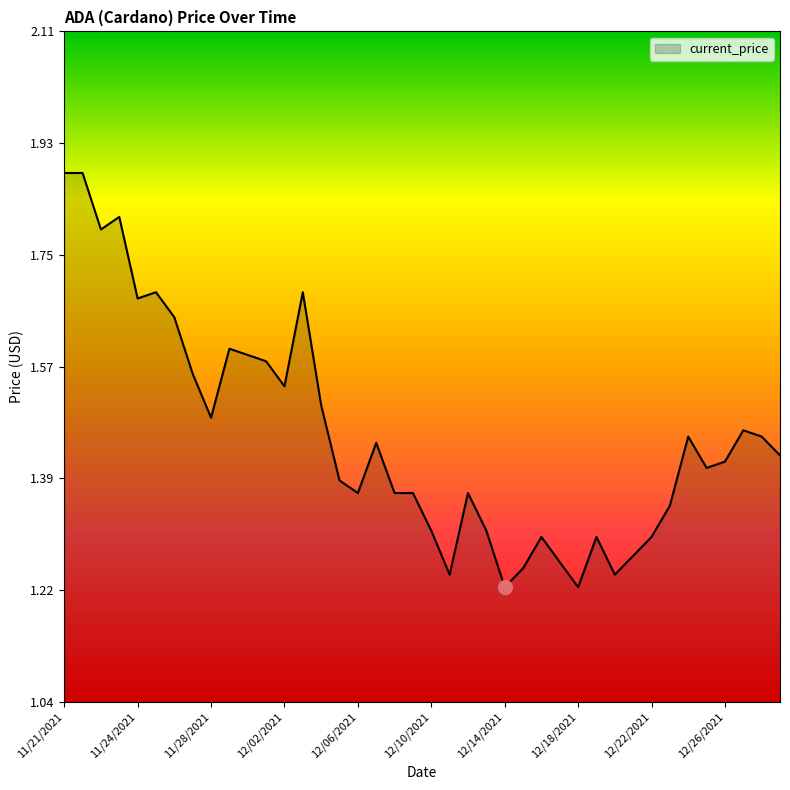

Rank the categories by value from lowest to highest.

12/14/2021, 12/18/2021, 12/11/2021, 12/20/2021, 12/15/2021, 12/17/2021, 12/21/2021, 12/16/2021, 12/19/2021, 12/22/2021, 12/10/2021, 12/13/2021, 12/23/2021, 12/06/2021, 12/08/2021, 12/09/2021, 12/12/2021, 12/05/2021, 12/25/2021, 12/26/2021, 12/29/2021, 12/07/2021, 12/24/2021, 12/28/2021, 12/27/2021, 11/28/2021, 12/04/2021, 12/02/2021, 11/27/2021, 12/01/2021, 11/30/2021, 11/29/2021, 11/26/2021, 11/24/2021, 11/25/2021, 12/03/2021, 11/22/2021, 11/23/2021, 11/21/2021, 11/21/2021